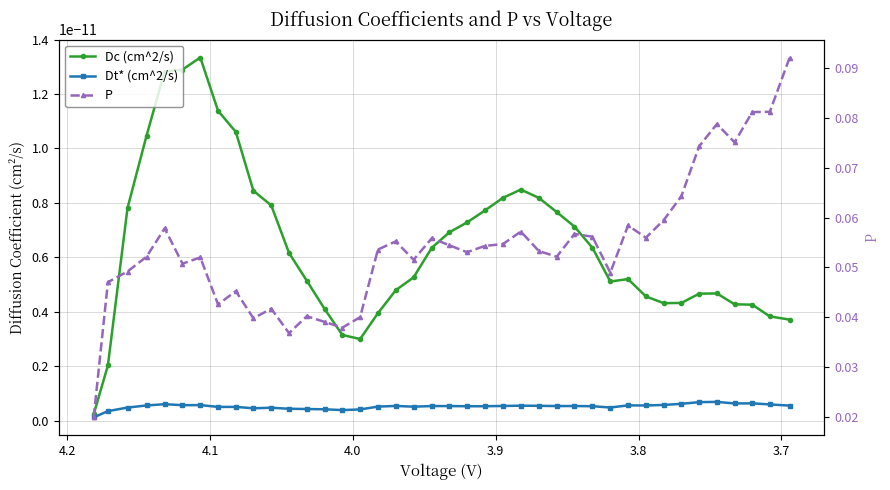

What are all the series names shown in the legend?

Dc (cm^2/s), Dt* (cm^2/s), P